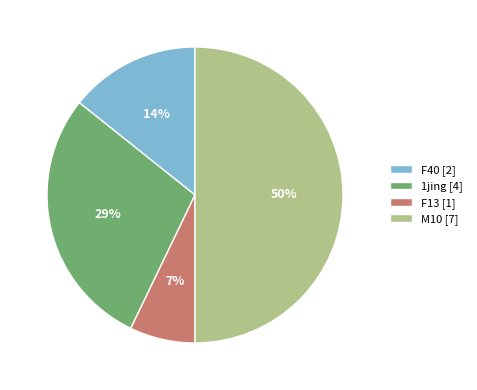

To the nearest percent, what percentage of the pie is 1jing [4]?

29%